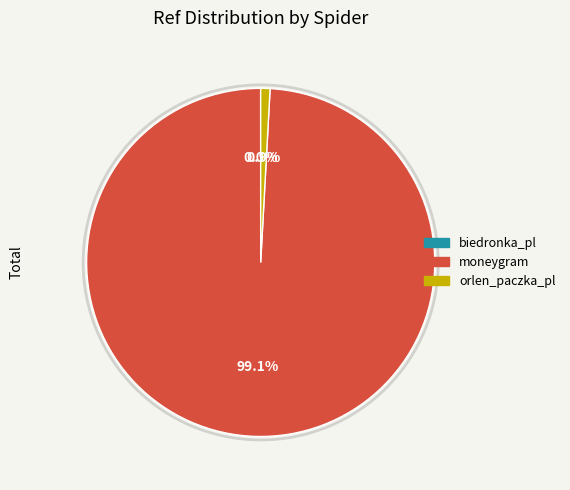

Which has a higher value, orlen_paczka_pl or moneygram?

moneygram